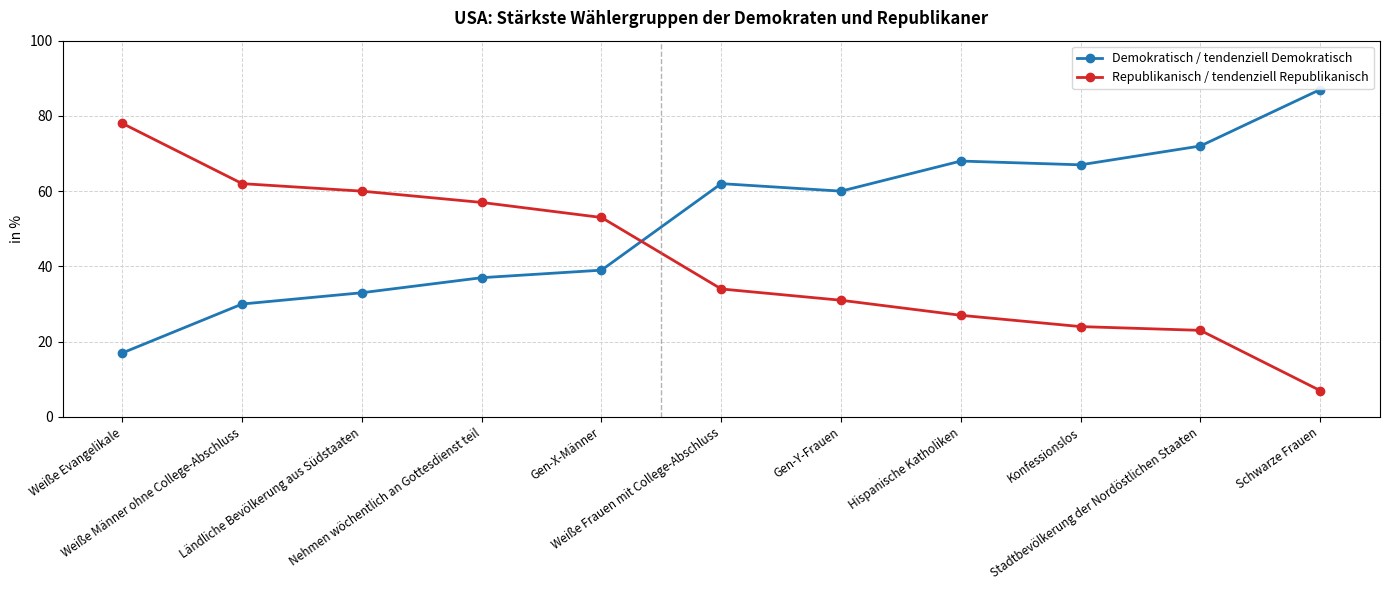

Is the value of Republikanisch / tendenziell Republikanisch at Weiße Männer ohne College-Abschluss greater than the value of Demokratisch / tendenziell Demokratisch at Hispanische Katholiken?

No